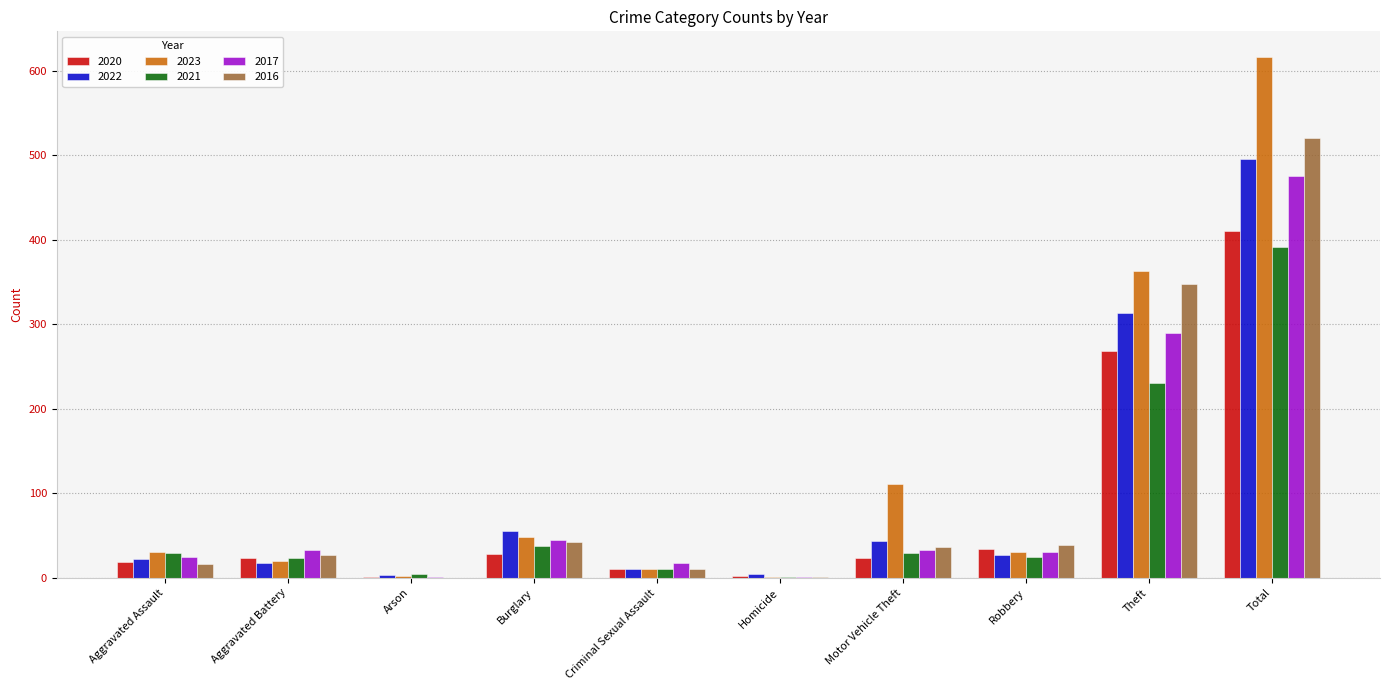

Are the bars grouped side by side (vs. stacked)?

Yes